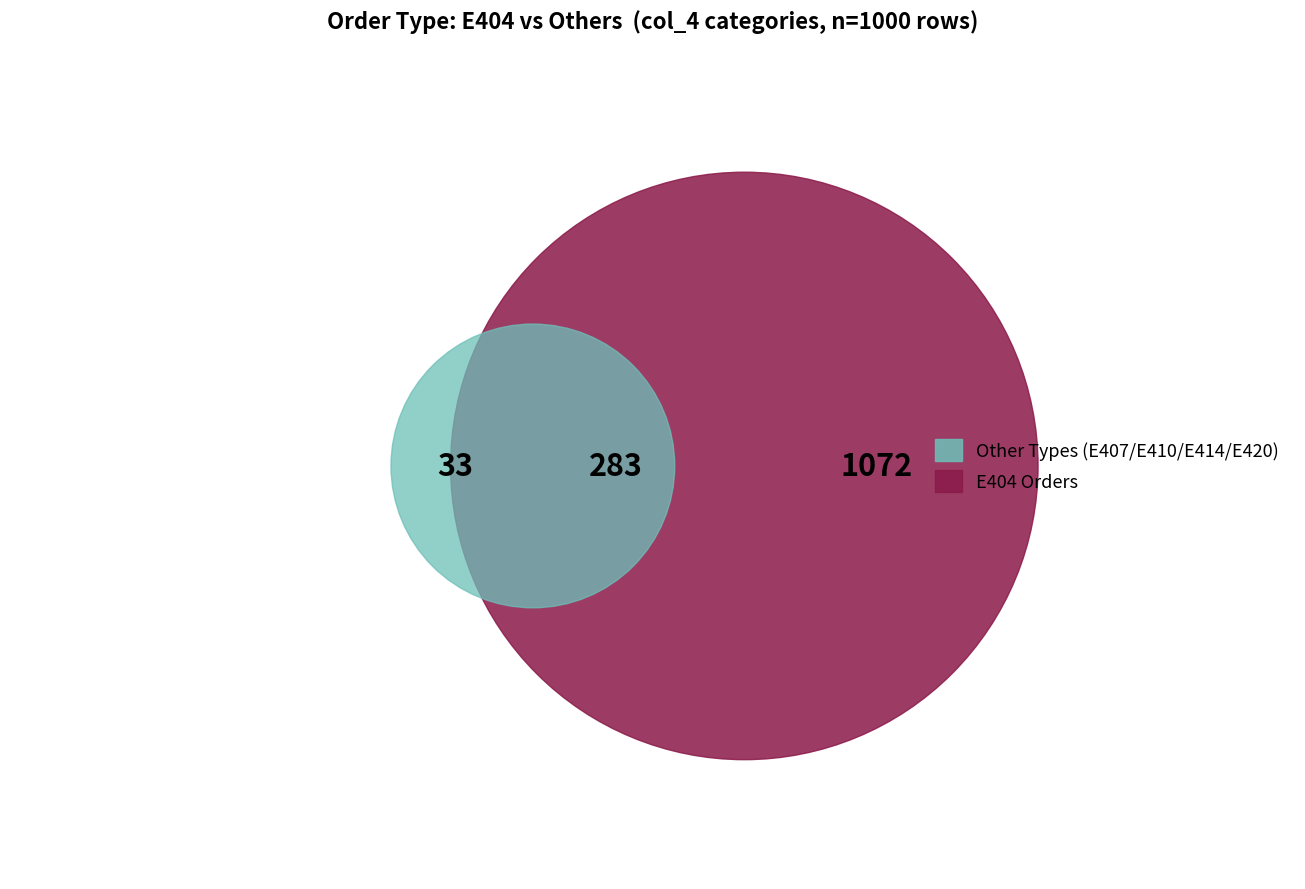

Does E404 represent more than half of the total?

Yes